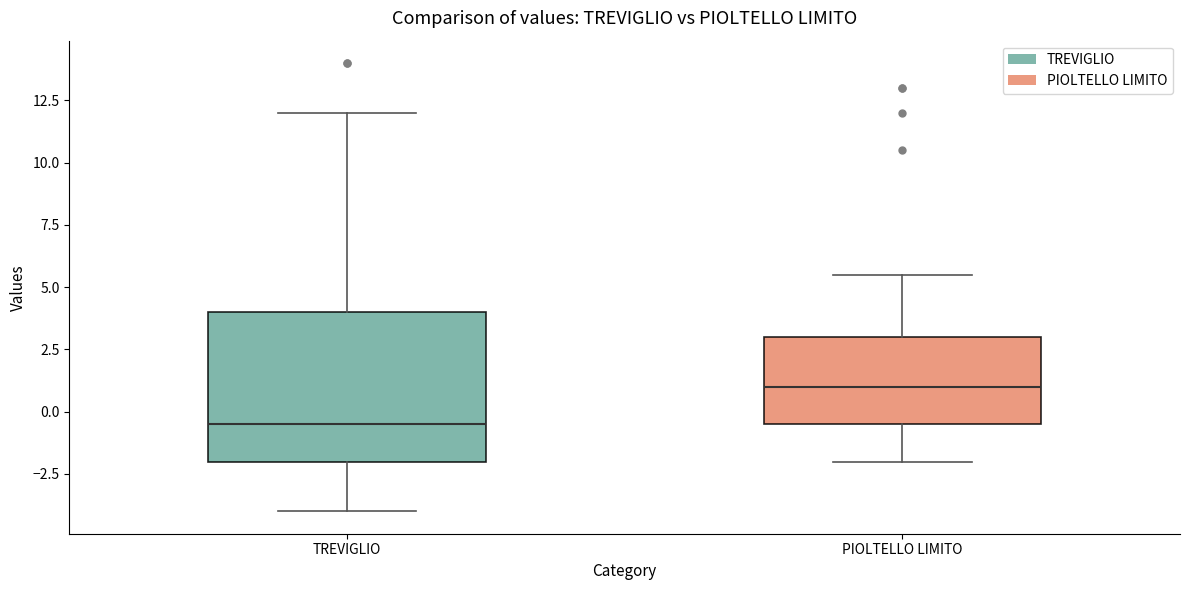

Reading left to right, transcribe this box plot: for each box, give where its median line is, the range the box spans, and where its two whiskers end, as read against the y-axis. The values are not printed on the chart, so give them approximately, as read against the axis.

TREVIGLIO: median -0.5, box -2.0 to 4.0, whiskers -4.0 to 12.0
PIOLTELLO LIMITO: median 1.0, box -0.5 to 3.0, whiskers -2.0 to 5.5